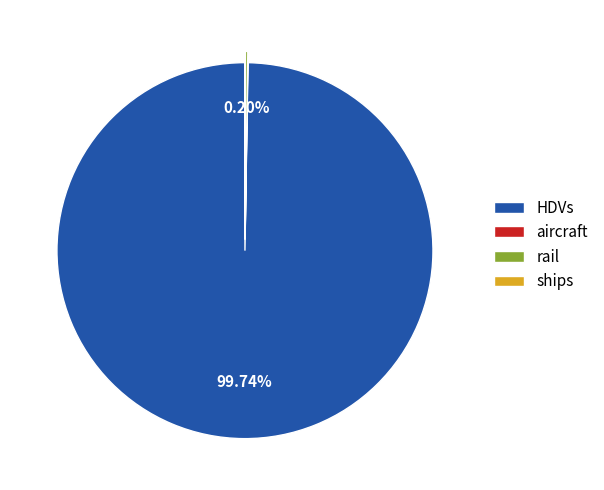

Does any single category account for the majority?

Yes